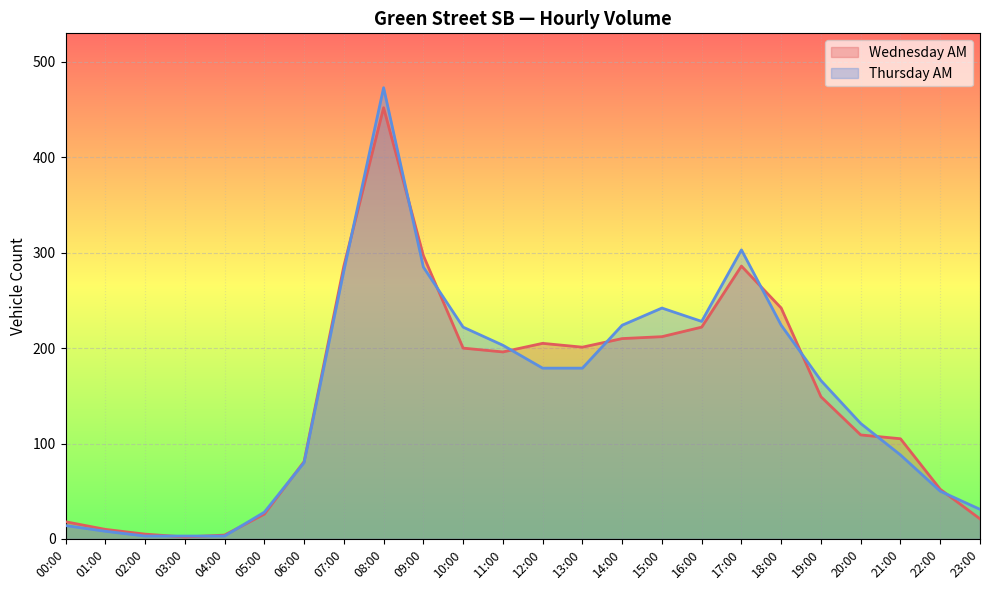

Between 10:00 and 03:00, which is larger?

10:00